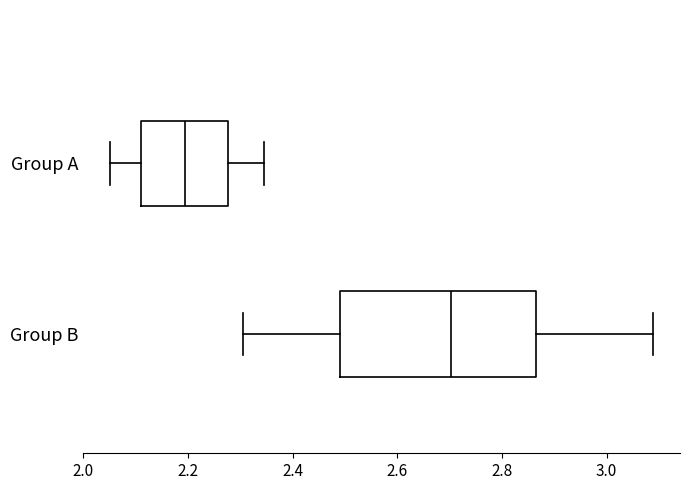

Where does the left whisker of the box for Group A end on the x-axis? The values are not printed on the chart, so give them approximately, as read against the axis.

2.06